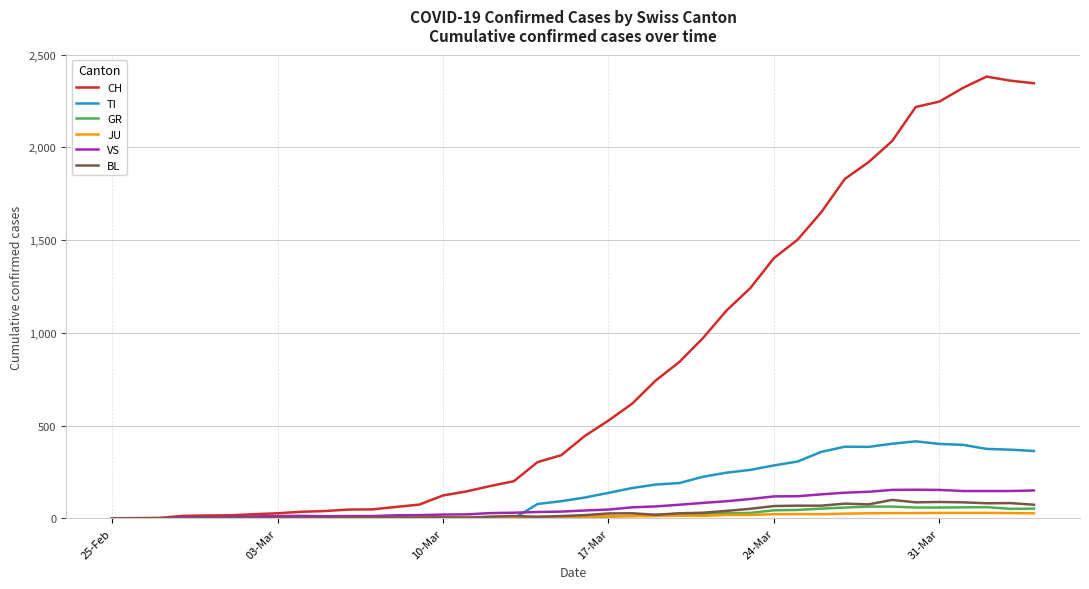

Is this an area chart (filled region under the line)?

No